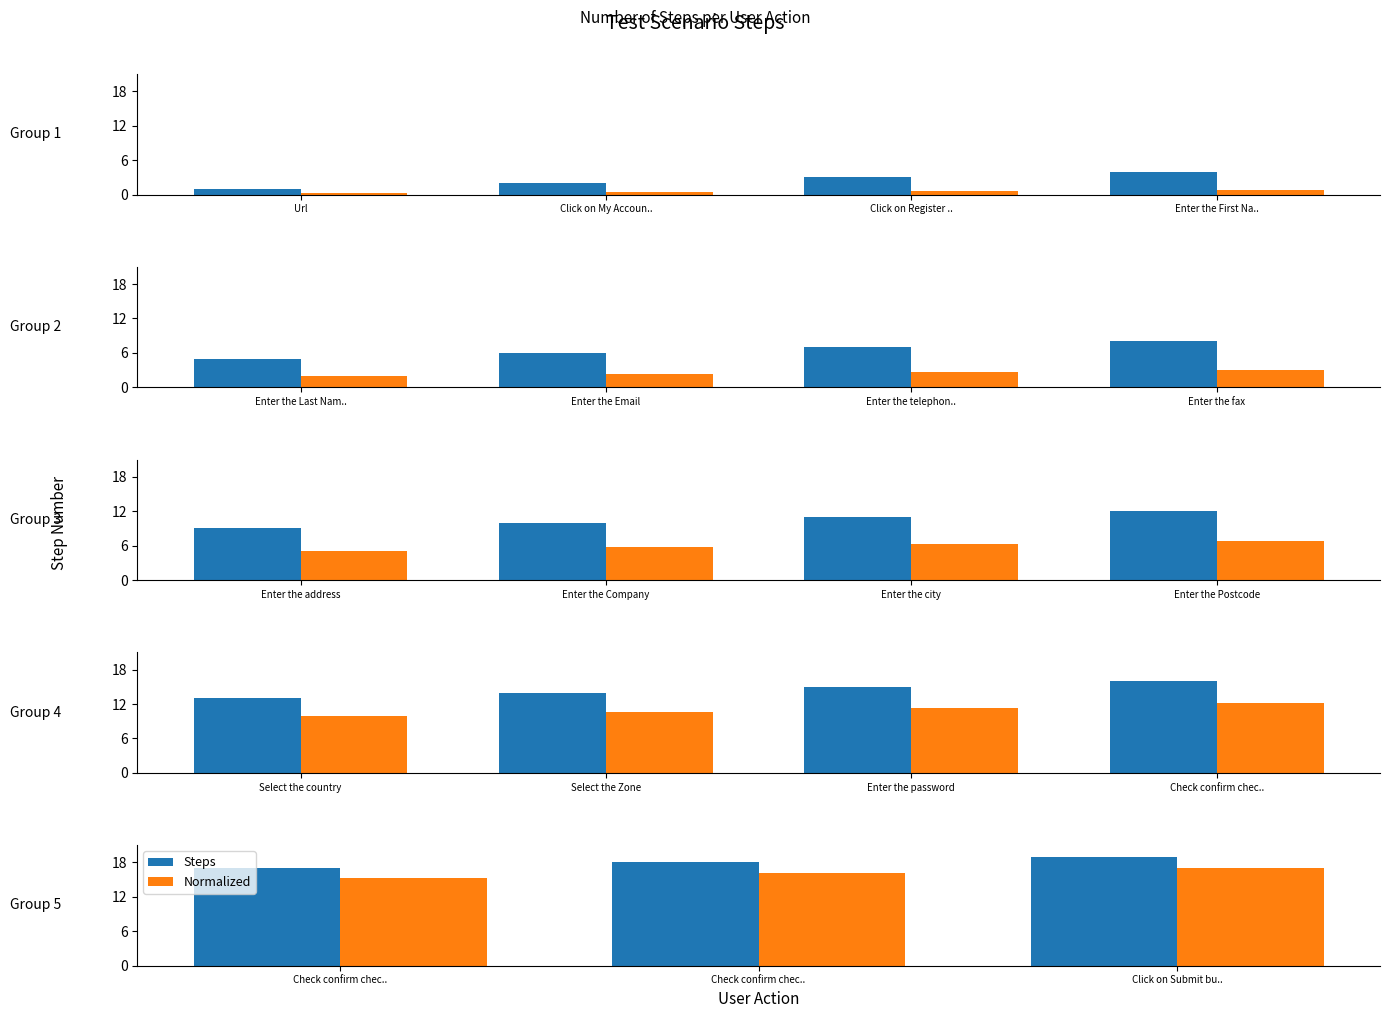

True or false: Normalized has a value of 25.2 at Check confirm chec...

False